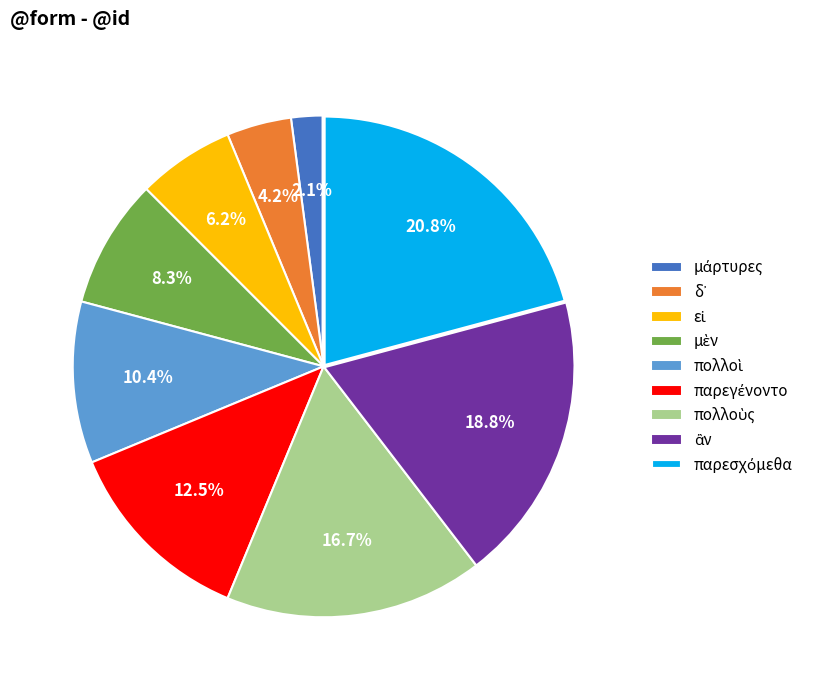

Does any single category account for the majority?

No